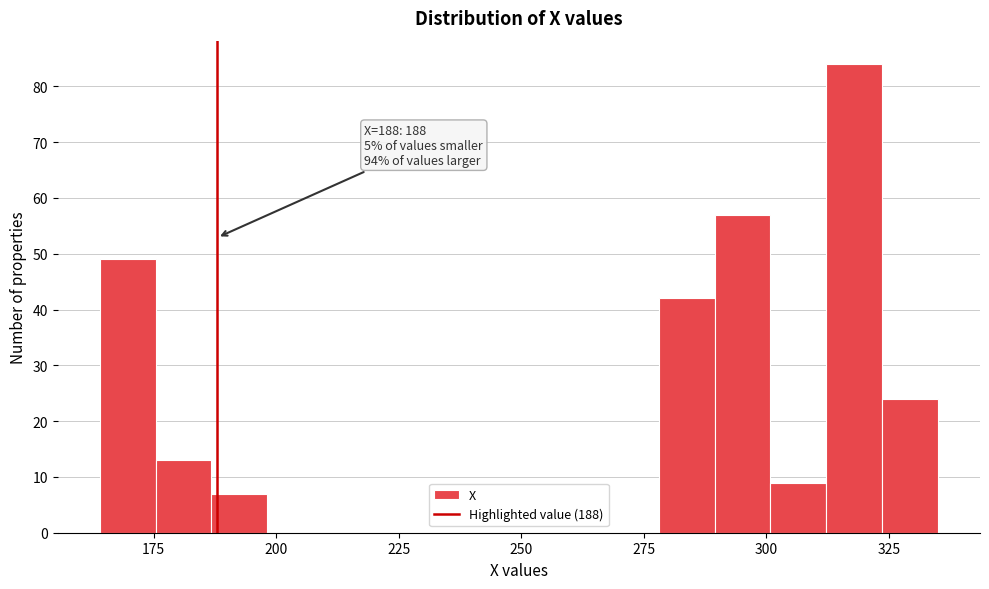

Around what value on the x-axis is the tallest bar? Give the approximate position of its centre, as read against the axis.

320